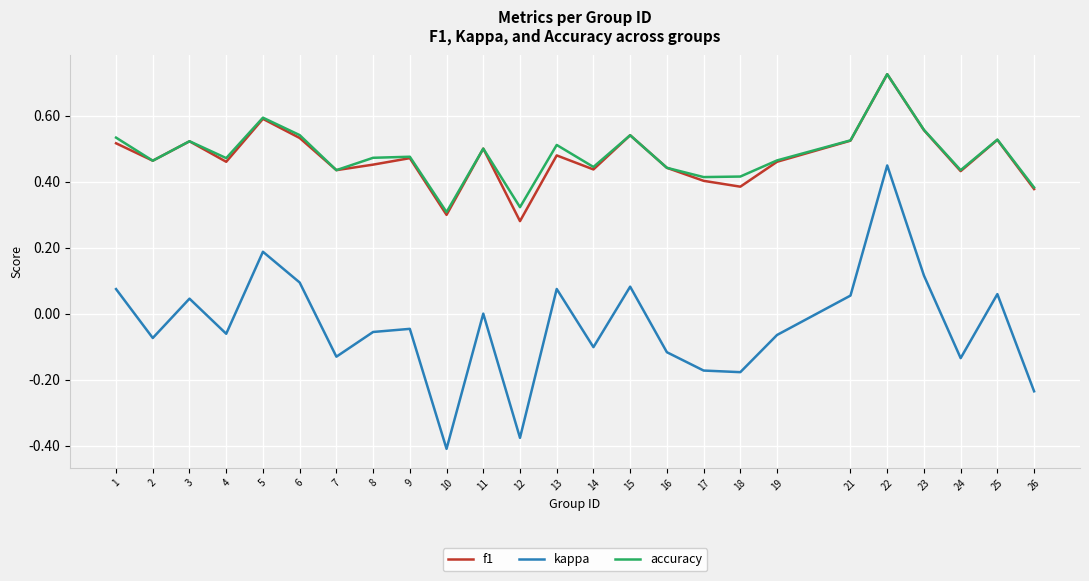

Does the chart have visible grid lines?

Yes